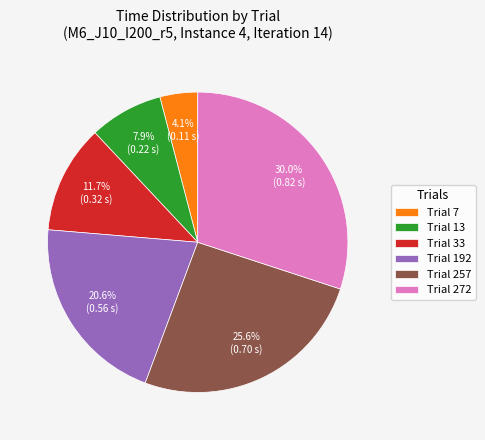

Rank the categories by value from highest to lowest.

Trial 272, Trial 257, Trial 192, Trial 33, Trial 13, Trial 7